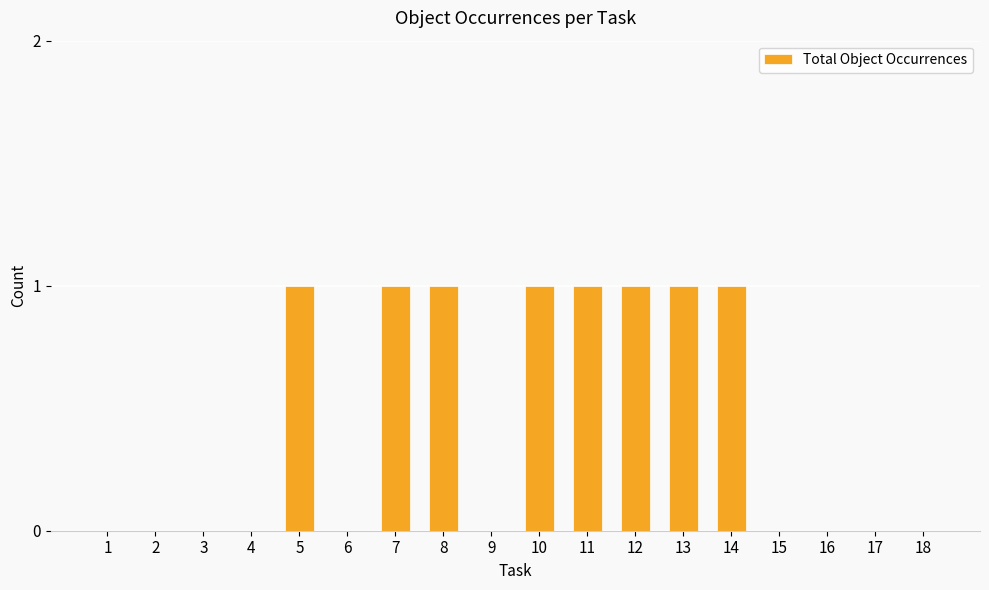

What is the maximum value shown in the chart?

1